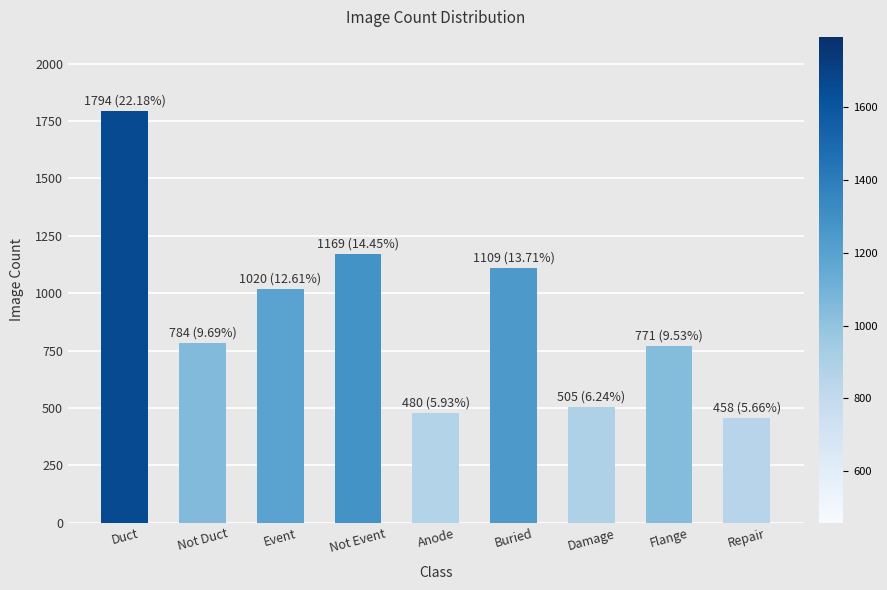

How many bars are there in total?

9